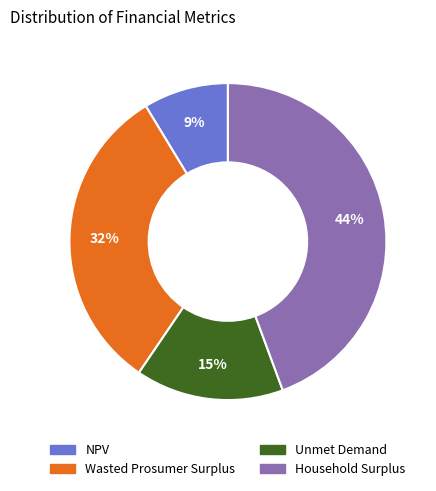

To the nearest percent, what portion does NPV represent?

9%